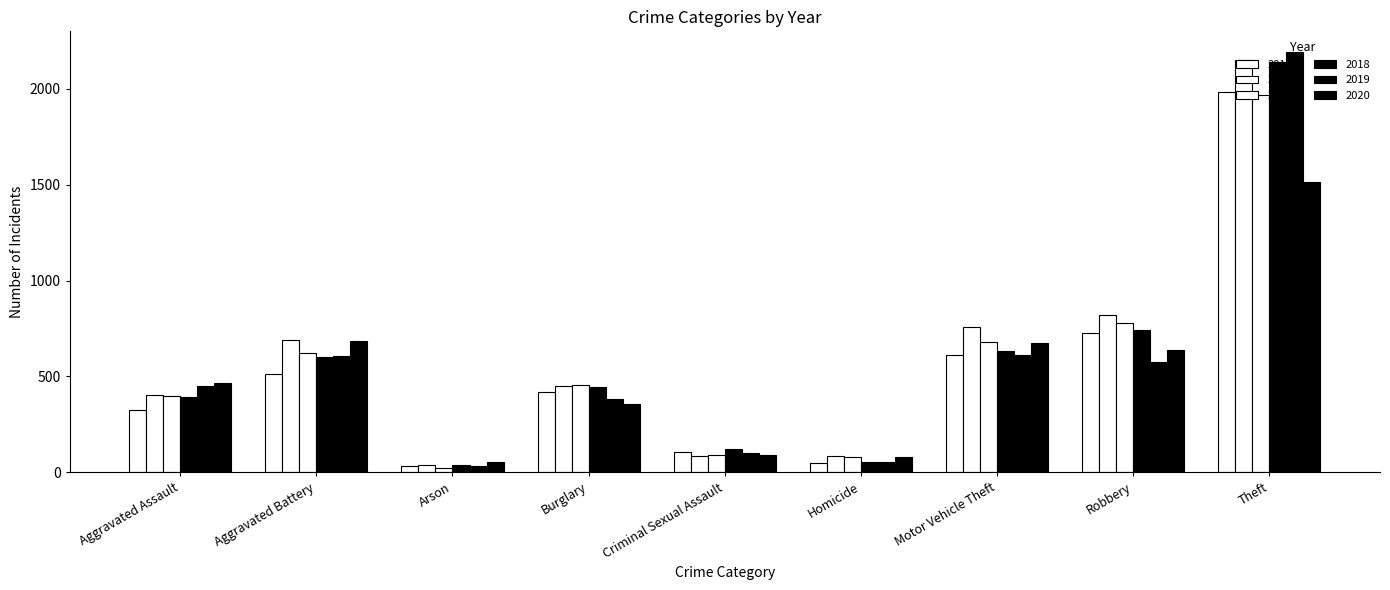

Which series changed the most between Burglary and Homicide?

2018